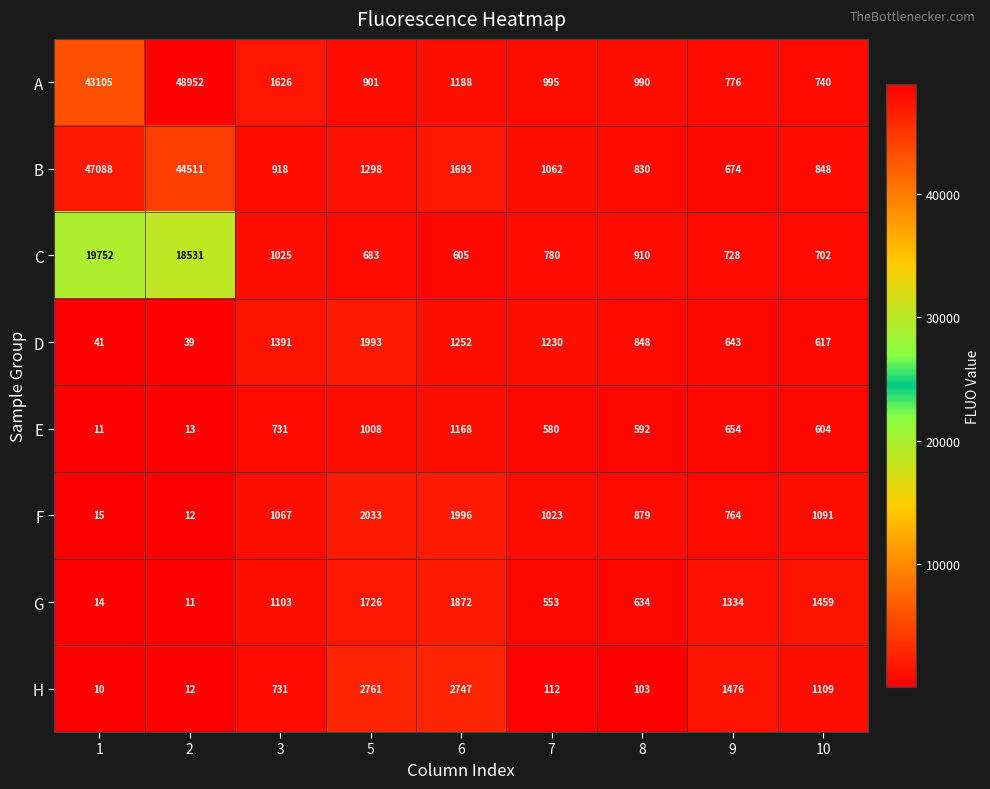

Which series changed the most between 2 and 9?

A